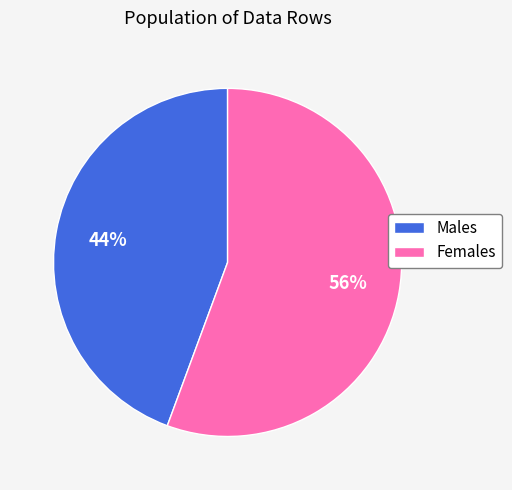

What is the largest slice in the pie chart?

Females